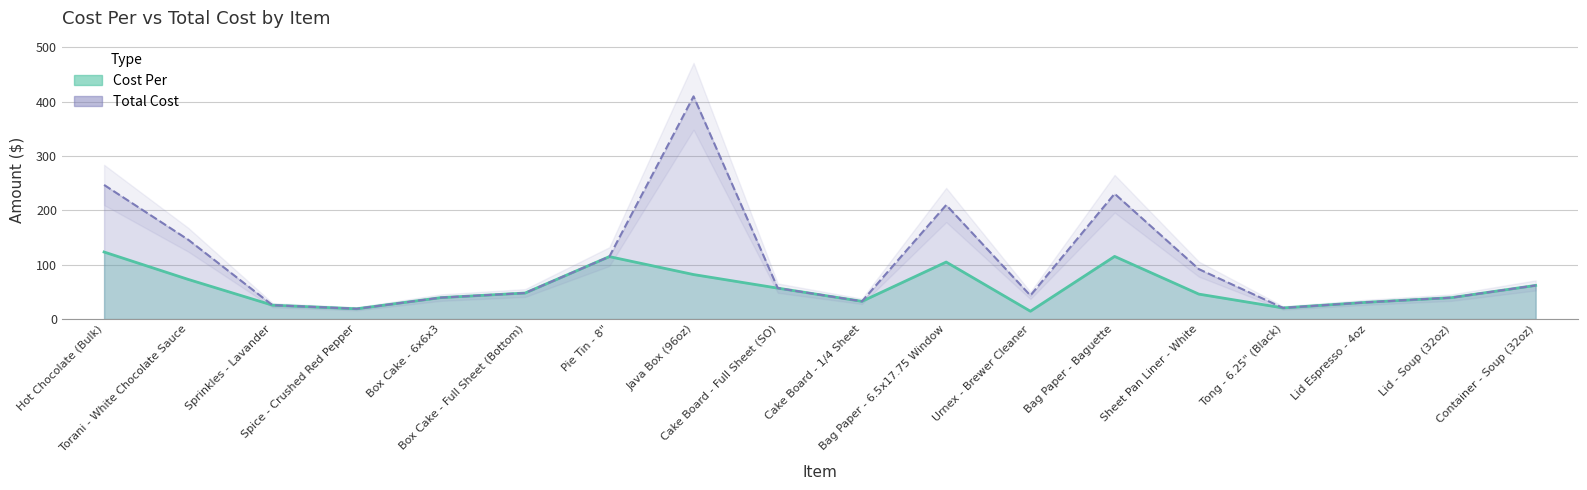

Reading left to right, transcribe all the data shown in this chart.

Cost Per: 123.5	73.0	25.6	19.0	39.5	48.0	115.0	82.0	57.0	32.7	105.0	14.5	115.4	46.0	20.6	31.0	39.5	62.0
Total Cost: 246.9	146.0	25.6	19.0	39.5	48.0	115.0	409.9	57.0	32.7	210.0	43.5	230.7	92.0	20.6	31.0	39.5	62.0